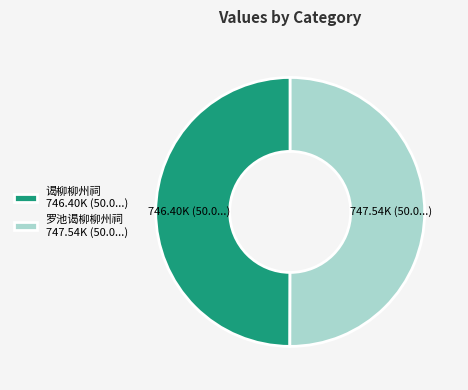

Is the sum of 谒柳柳州祠 746.40K (50.0...) and 罗池谒柳柳州祠 747.54K (50.0...) greater than half?

Yes